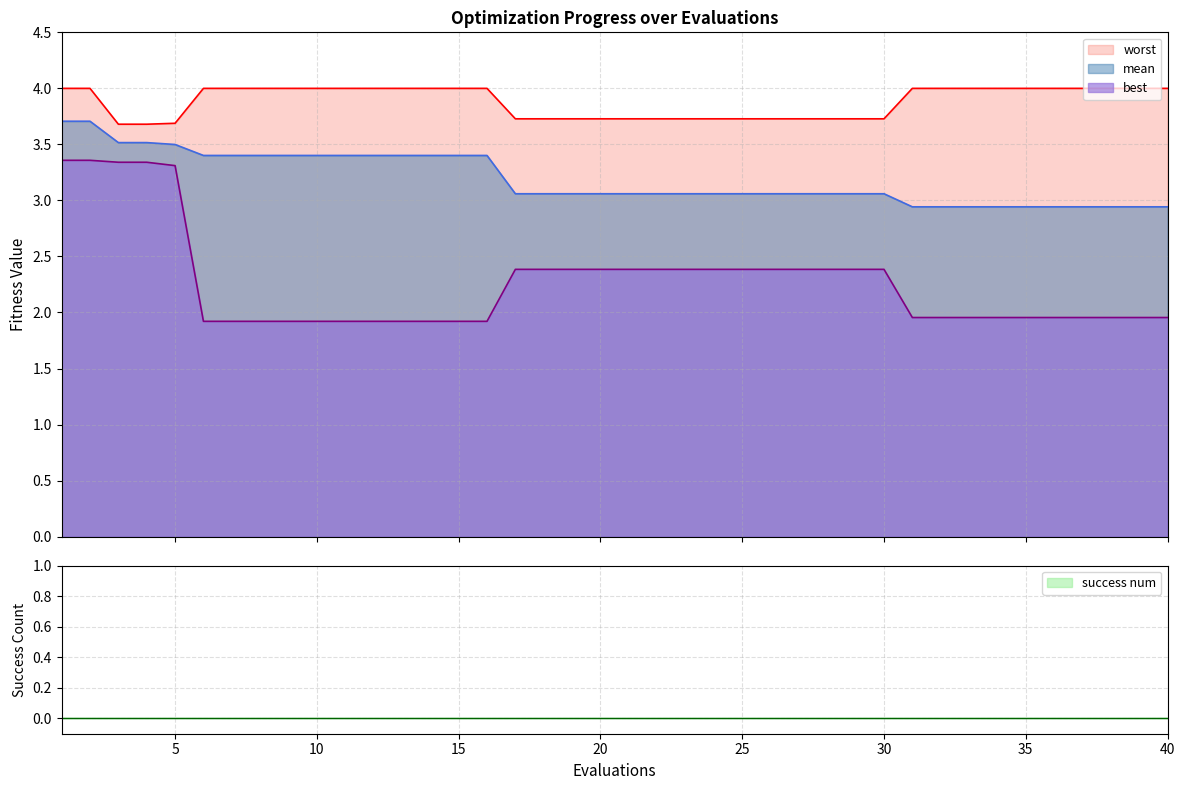

Does the chart have visible grid lines?

Yes